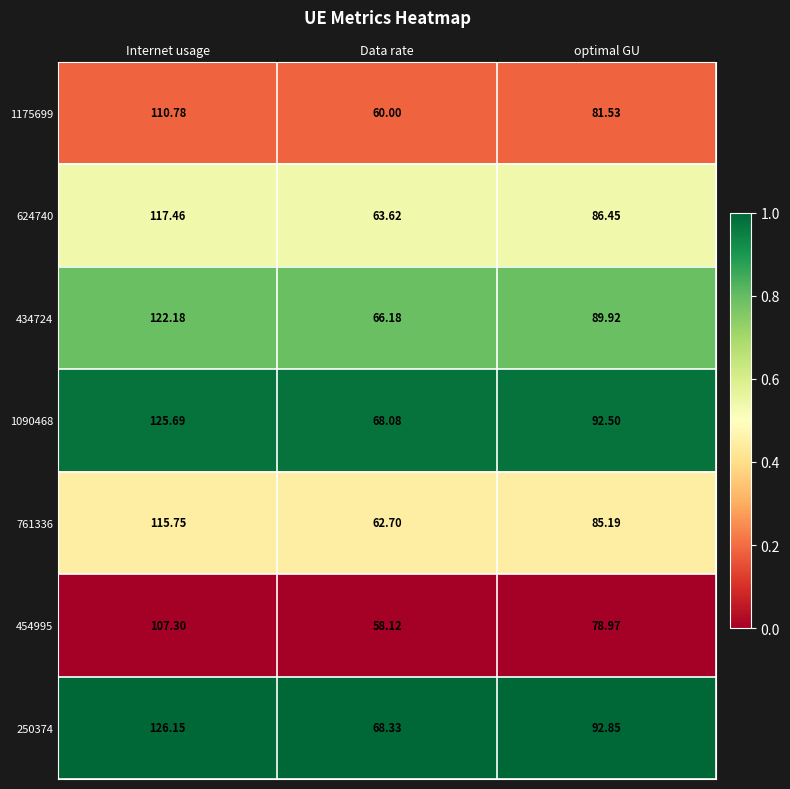

List the labels in order of 250374 value, smallest first.

Data rate, optimal GU, Internet usage